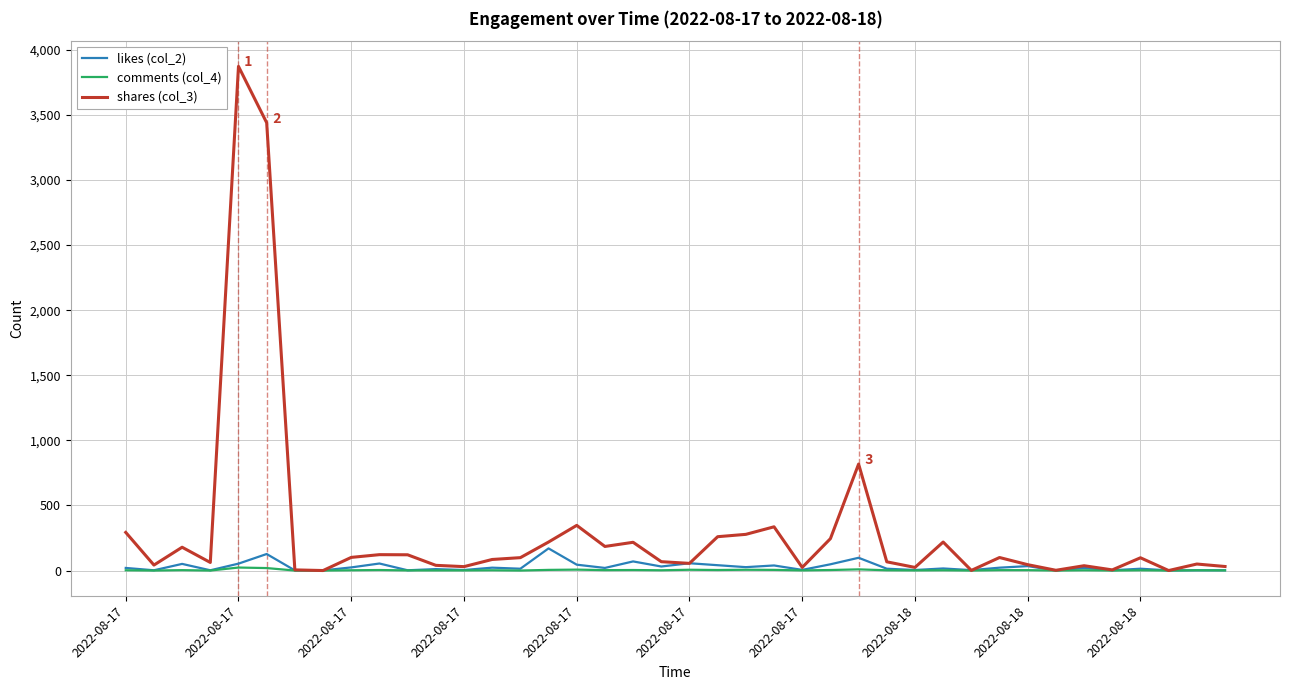

Which series has the largest range (max minus min)?

shares (col_3)